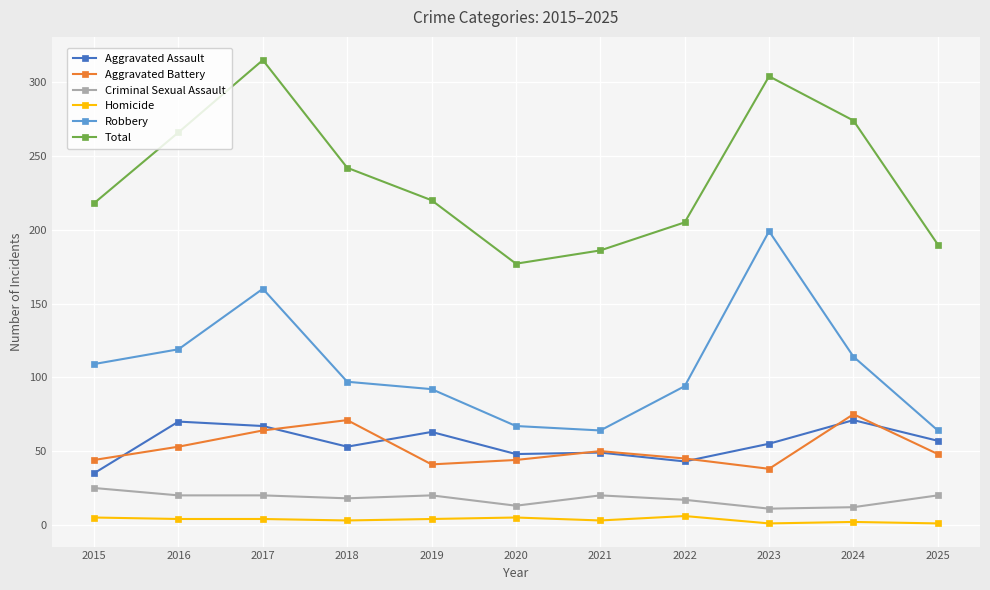

The Homicide series shows 6 at 2022. True or false?

True